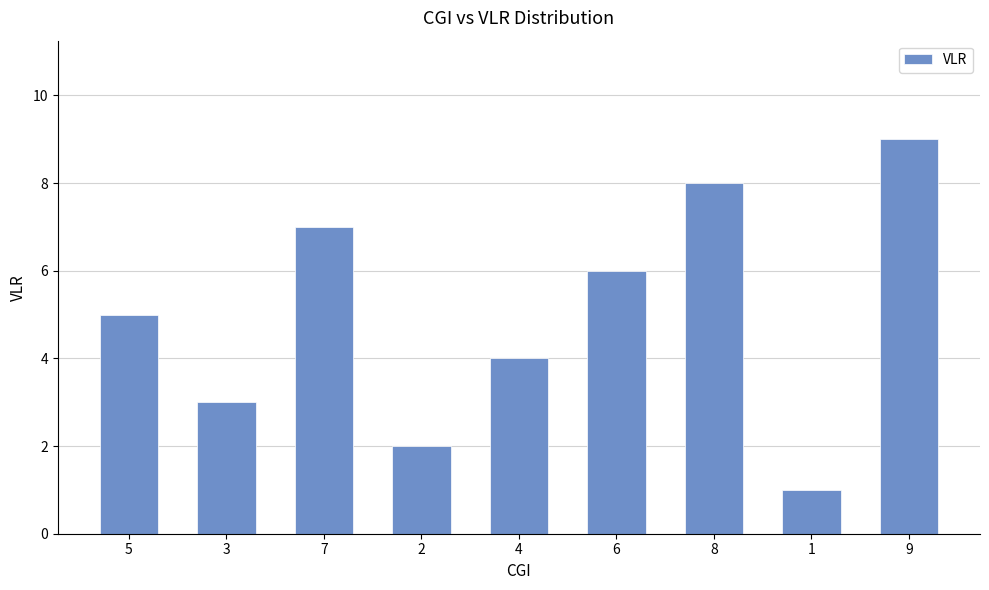

What is the sum of all values?

45